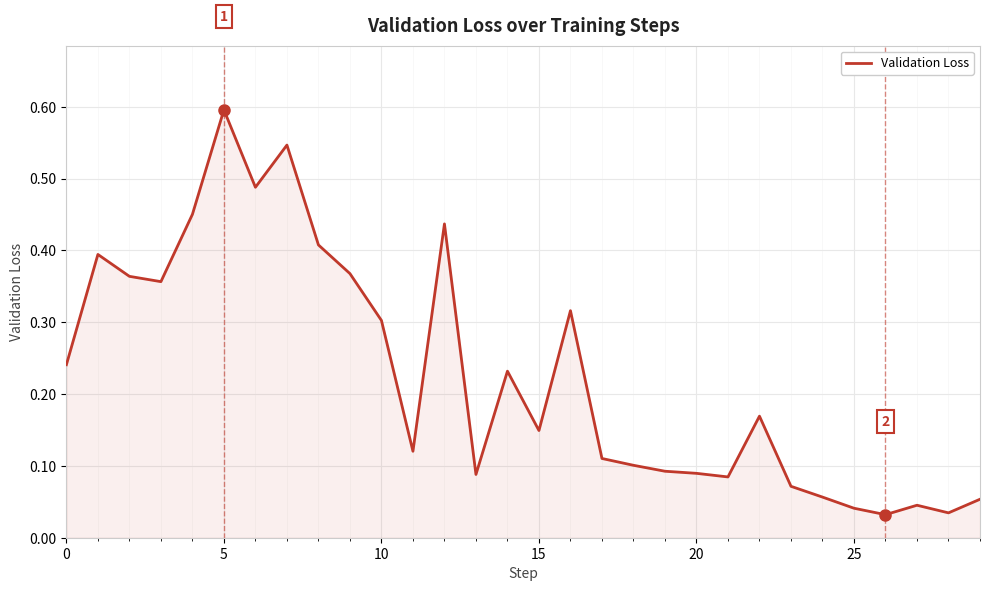

What is the difference between the maximum and minimum values?

0.6